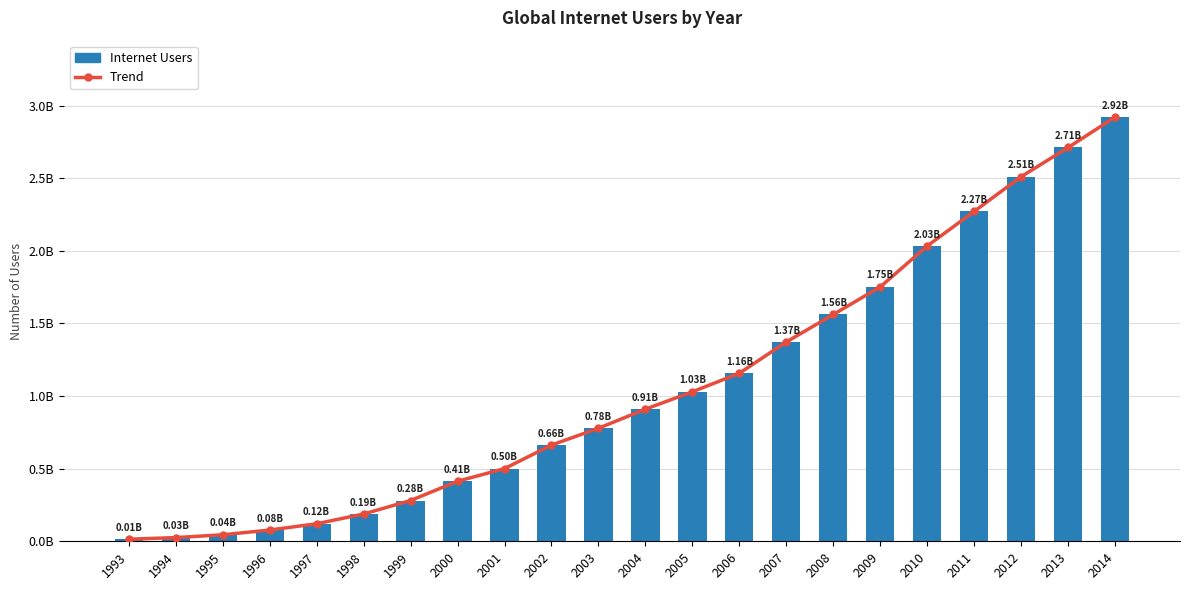

What is the difference between the values at 2003 and 1993?

764394110